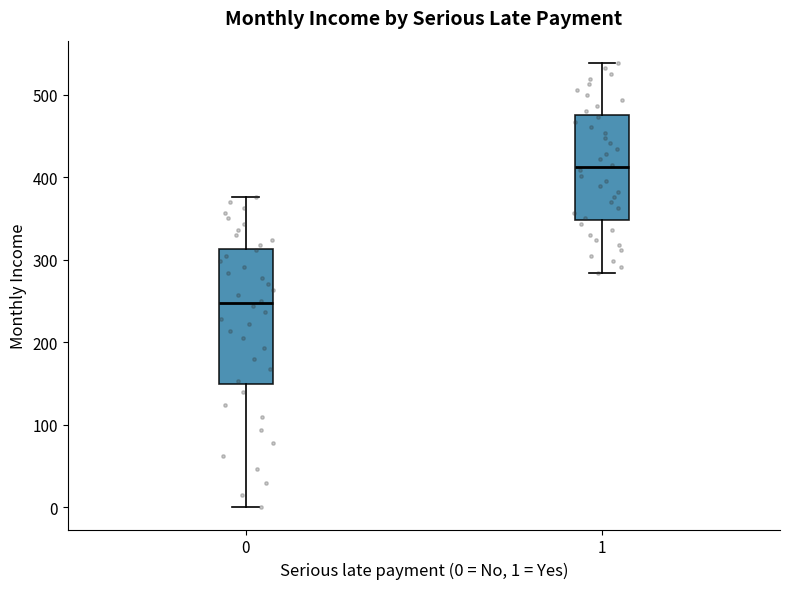

Reading left to right, transcribe this box plot: for each box, give where its median line is, the range the box spans, and where its two whiskers end, as read against the y-axis. The values are not printed on the chart, so give them approximately, as read against the axis.

0: median 250, box 150 to 310, whiskers 0 to 380
1: median 410, box 350 to 480, whiskers 280 to 540